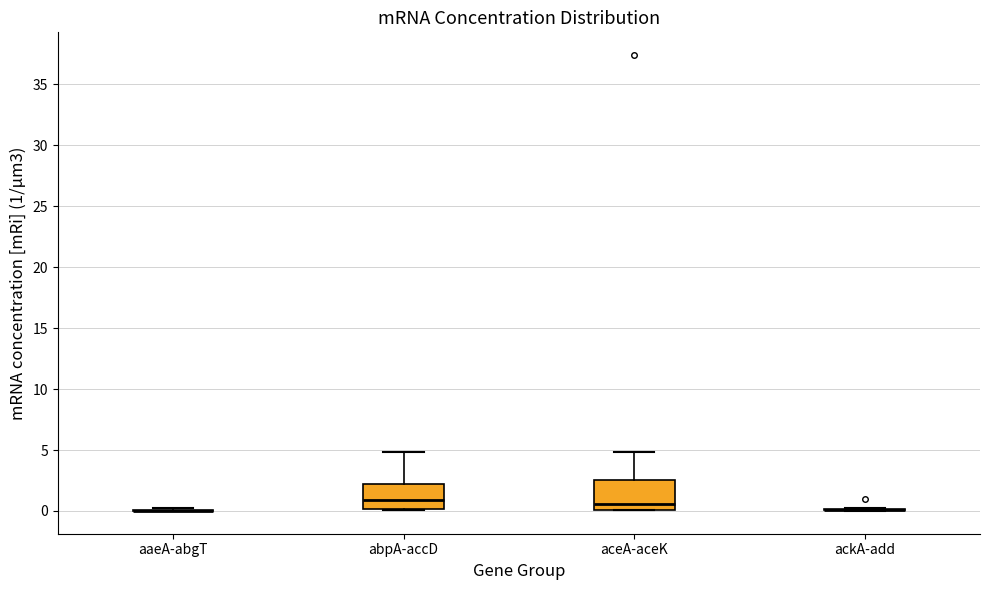

Reading left to right, read every box against the y-axis: the position of its median line, the range the box covers, and the ends of its whiskers. The values are not printed on the chart, so give them approximately, as read against the axis.

aaeA-abgT: box collapsed to a line at 0.0, whiskers 0.0 to 0.0
abpA-accD: median 1.0, box 0.0 to 2.0, whiskers 0.0 to 5.0
aceA-aceK: median 0.5, box 0.0 to 2.5, whiskers 0.0 to 5.0
ackA-add: box collapsed to a line at 0.0, whiskers 0.0 to 0.0